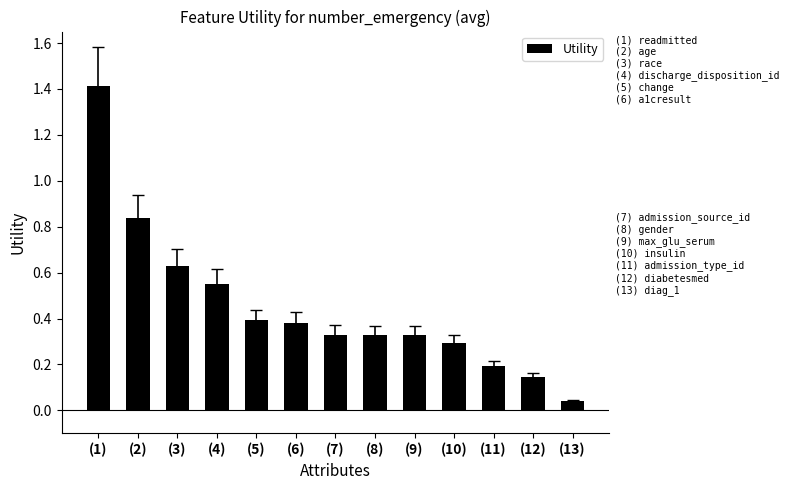

Which has a higher value, (3) or (10)?

(3)